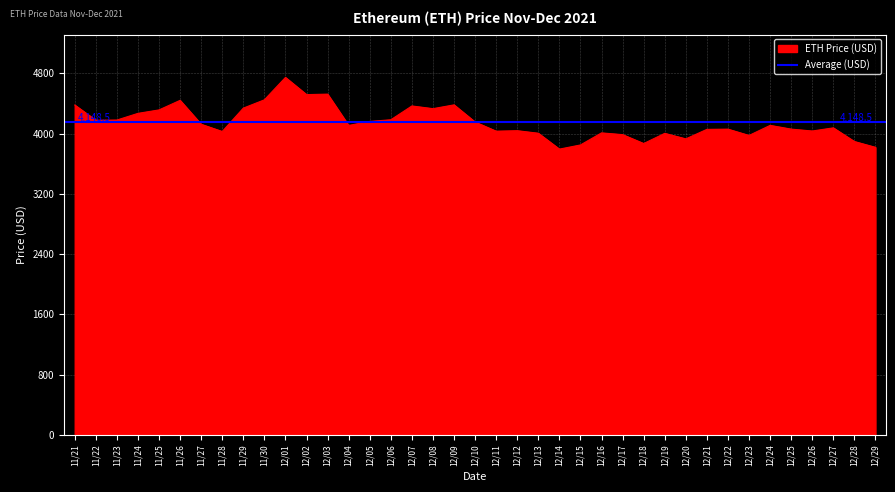

The value at 11/22 is 4177.8. True or false?

True